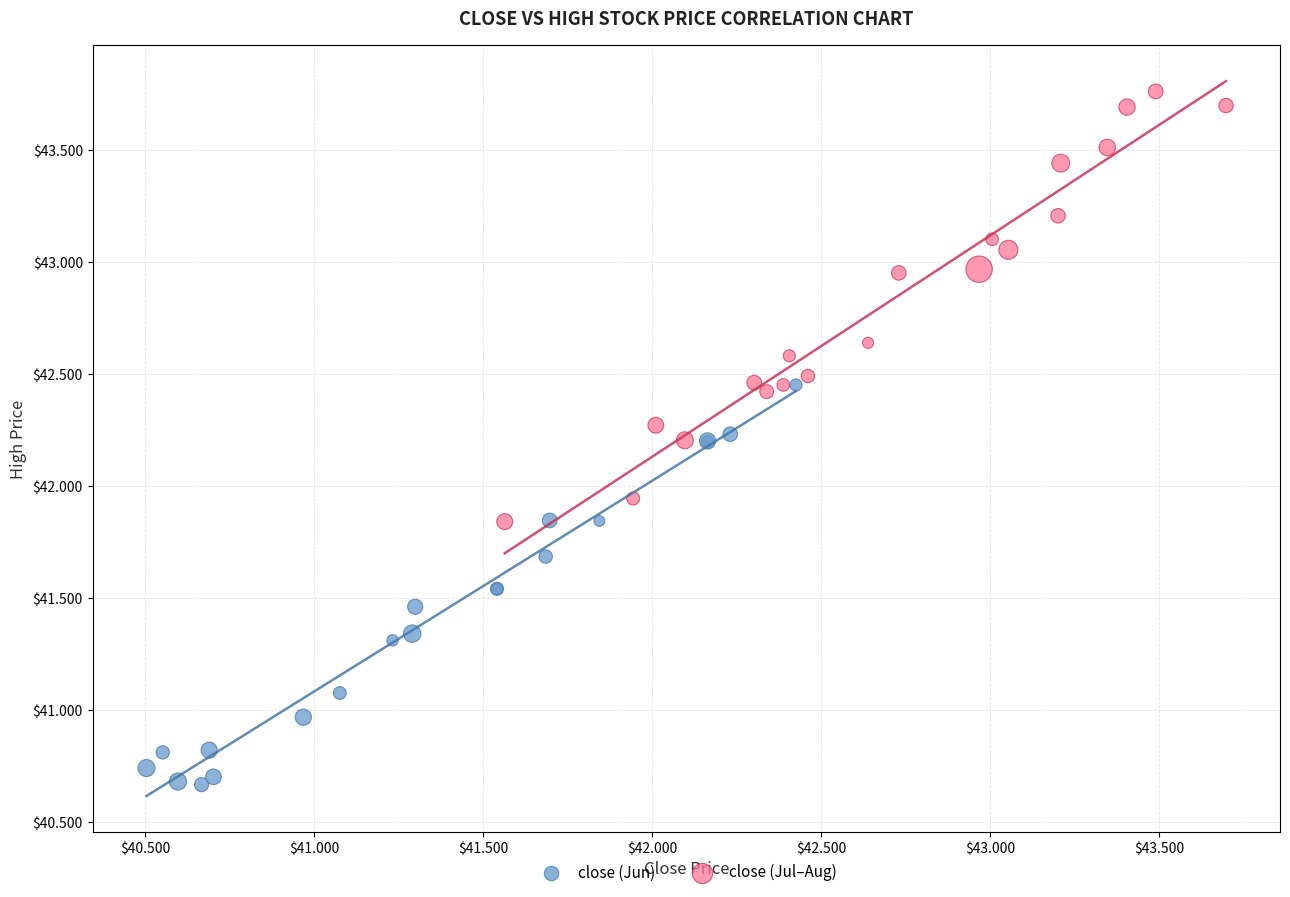

Which series reaches the minimum Y coordinate?

close (Jun)